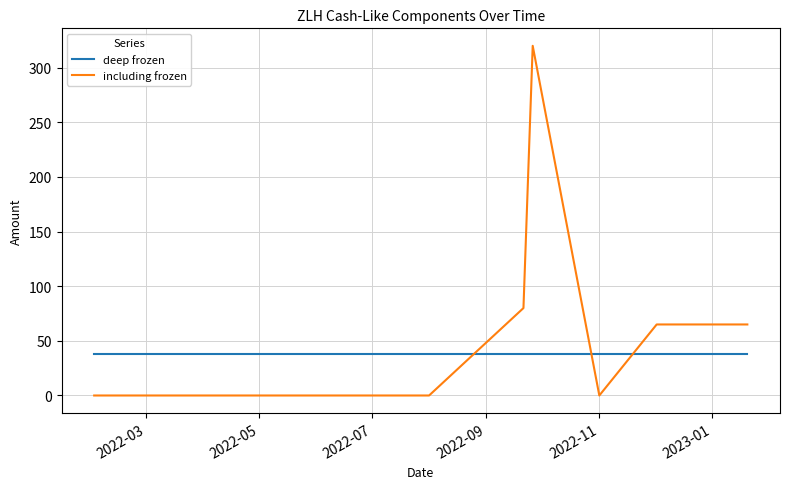

Which series has the widest spread of values?

including frozen